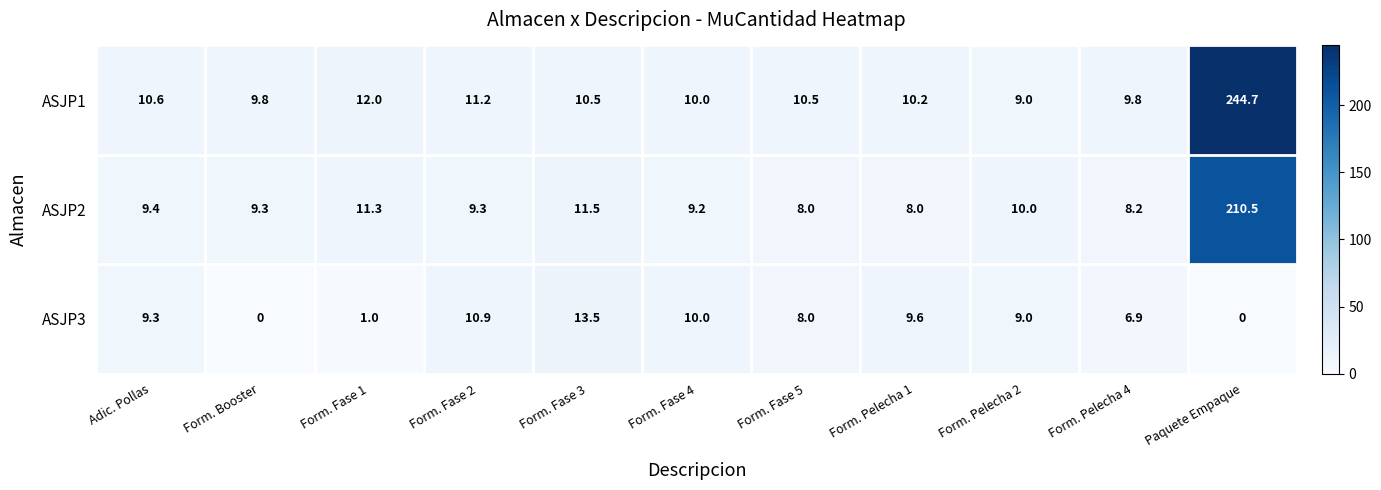

List the series in order of their overall mean, highest first.

ASJP1, ASJP2, ASJP3